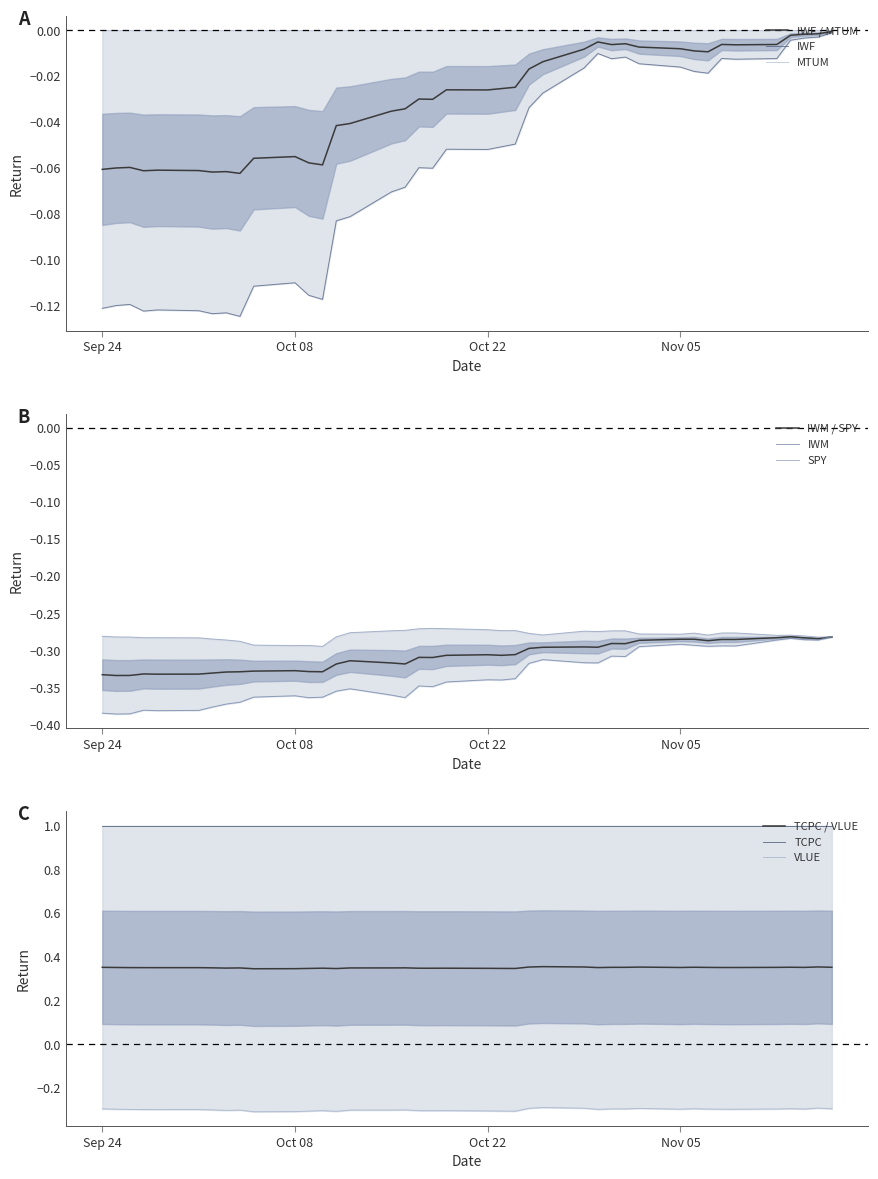

True or false: IWM and VLUE intersect in this chart.

False